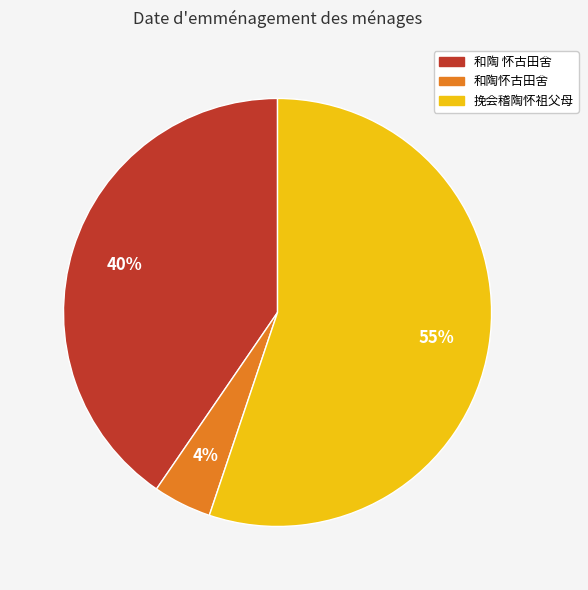

Which slice represents more than half of the pie?

挽会稽陶怀祖父母